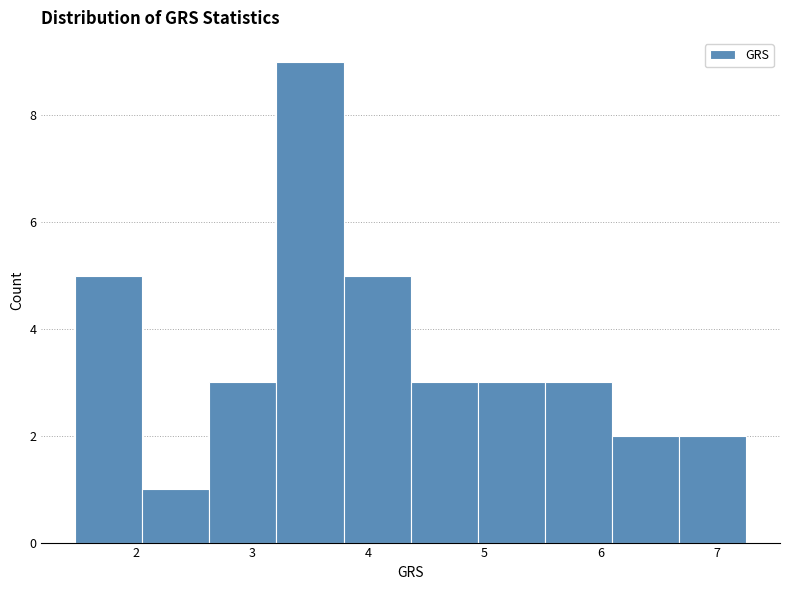

Reading left to right, transcribe this chart: for each bar, give the range it covers on the x-axis and its height. Neither the bar edges nor the heights are printed on the chart, so give them approximately, as read against the axes.

1.5 to 2.0: 5
2.0 to 2.6: 1
2.6 to 3.2: 3
3.2 to 3.8: 9
3.8 to 4.4: 5
4.4 to 4.9: 3
4.9 to 5.5: 3
5.5 to 6.1: 3
6.1 to 6.7: 2
6.7 to 7.3: 2